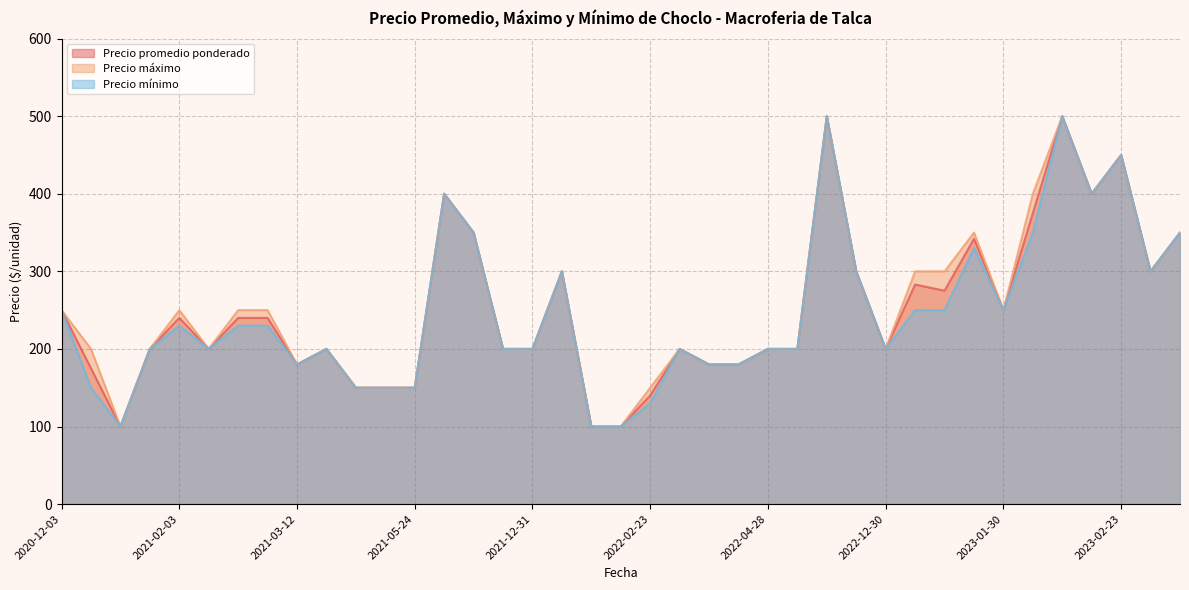

Which has a higher value, 2021-12-03 or 2021-12-13?

2021-12-03